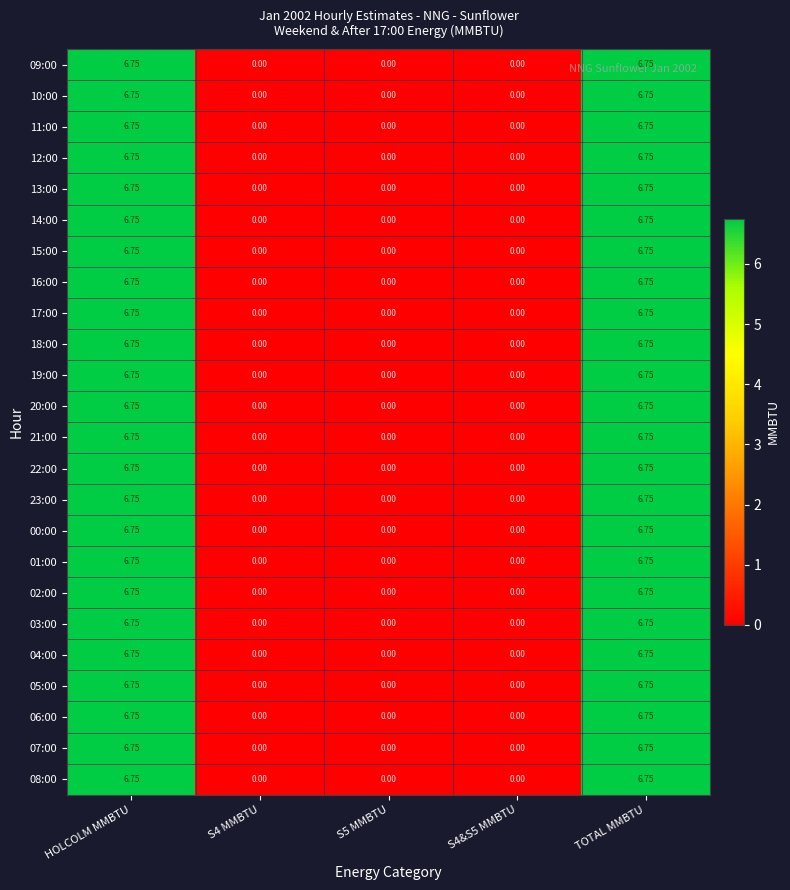

Is the value of 16:00 at S4 MMBTU greater than the value of 04:00 at HOLCOLM MMBTU?

No